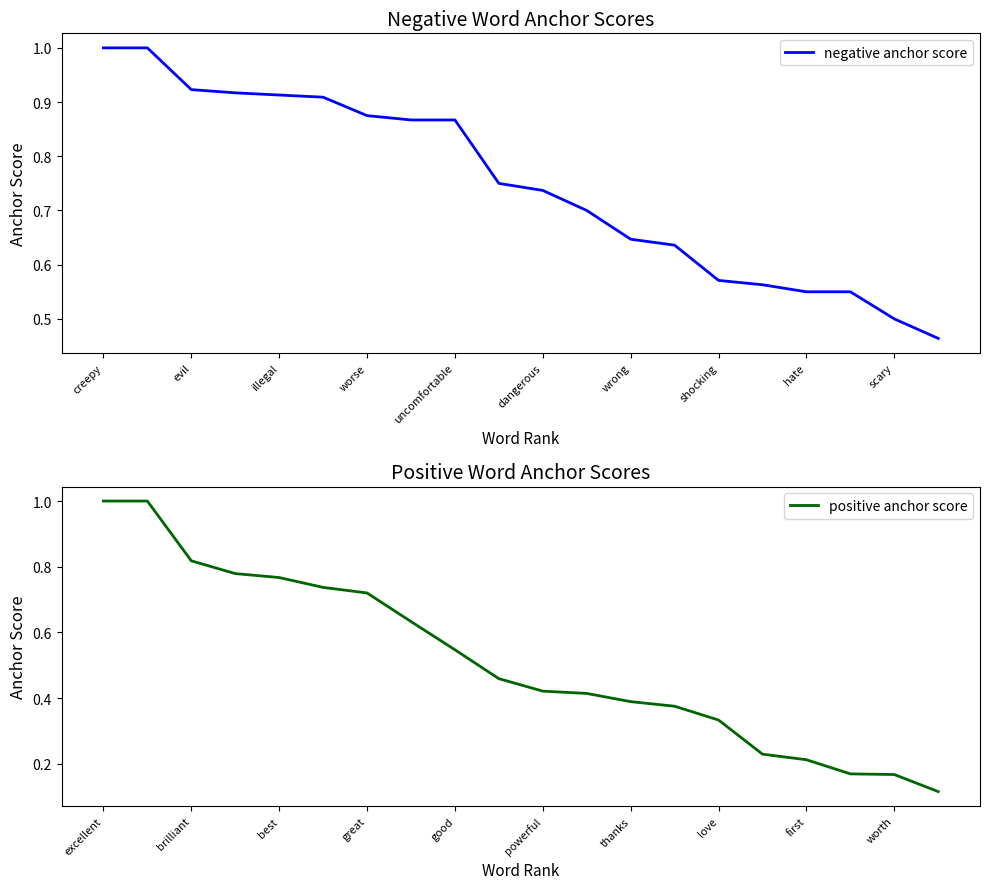

What is the difference between the maximum and minimum values in the positive anchor score series?

0.9